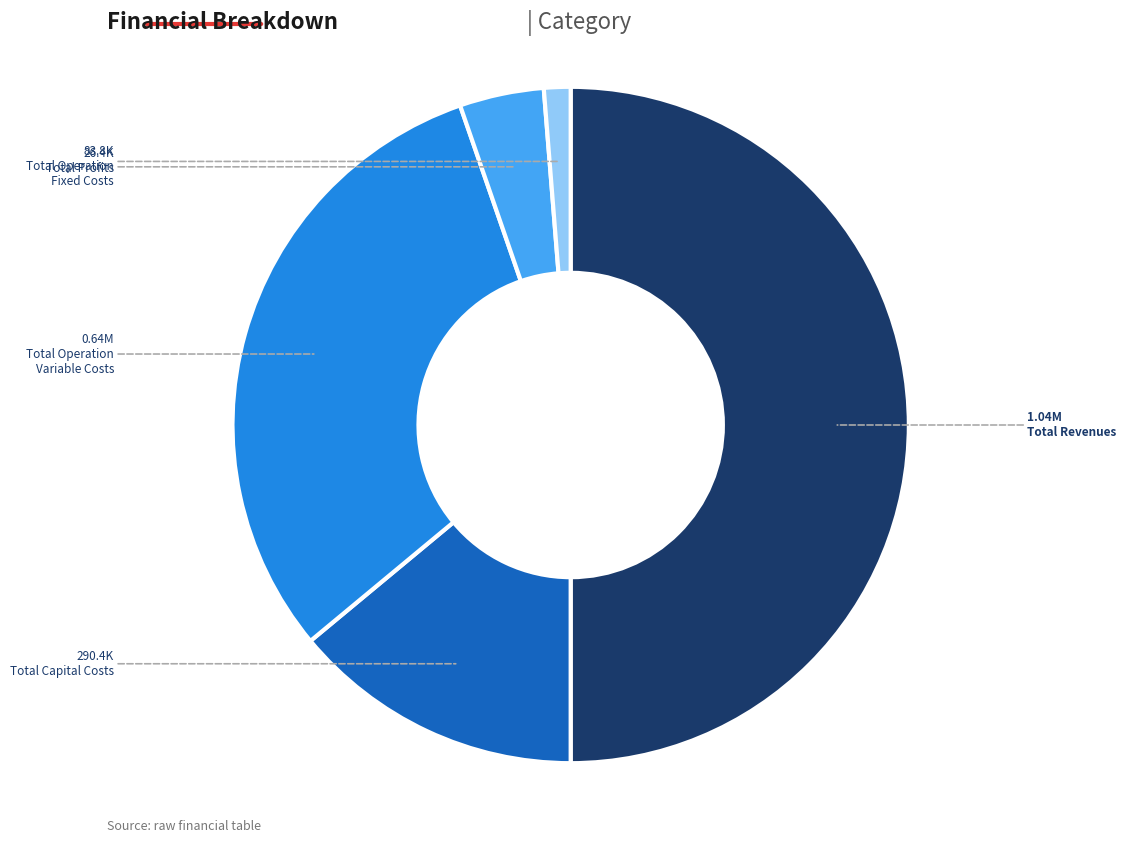

Is there any slice that represents more than half of the pie?

No